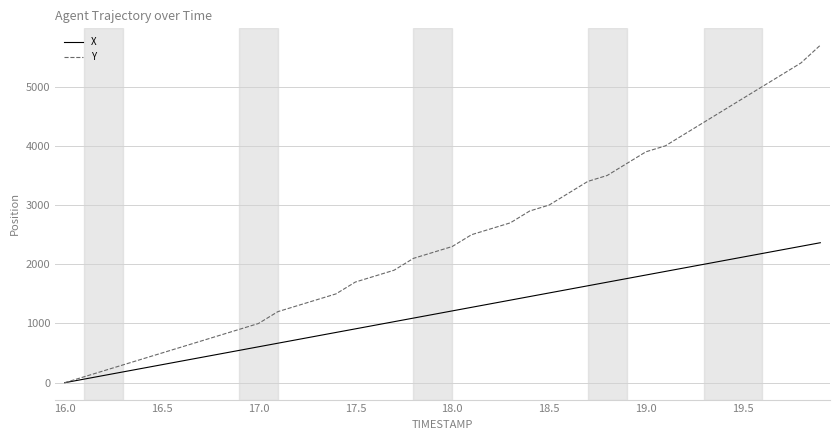

Reading left to right, list all the values displayed in this chart.

X: 0.0	60.6	121.2	181.9	242.5	303.1	363.8	424.4	485.0	545.6	606.3	666.9	727.5	788.2	848.8	909.4	970.0	1030.7	1091.3	1151.9	1212.6	1273.2	1333.8	1394.4	1455.1	1515.7	1576.3	1636.9	1697.6	1758.2	1818.8	1879.4	1940.0	2000.6	2061.2	2121.8	2182.4	2243.0	2303.6	2364.2
Y: 0.0	100.0	200.0	300.0	400.0	500.0	600.0	700.0	800.0	900.0	1000.0	1200.0	1300.0	1400.0	1500.0	1700.0	1800.0	1900.0	2100.0	2200.0	2300.0	2500.0	2600.0	2700.0	2900.0	3000.0	3200.0	3400.0	3500.0	3700.0	3900.0	4000.0	4200.0	4400.0	4600.0	4800.0	5000.0	5200.0	5400.0	5700.0